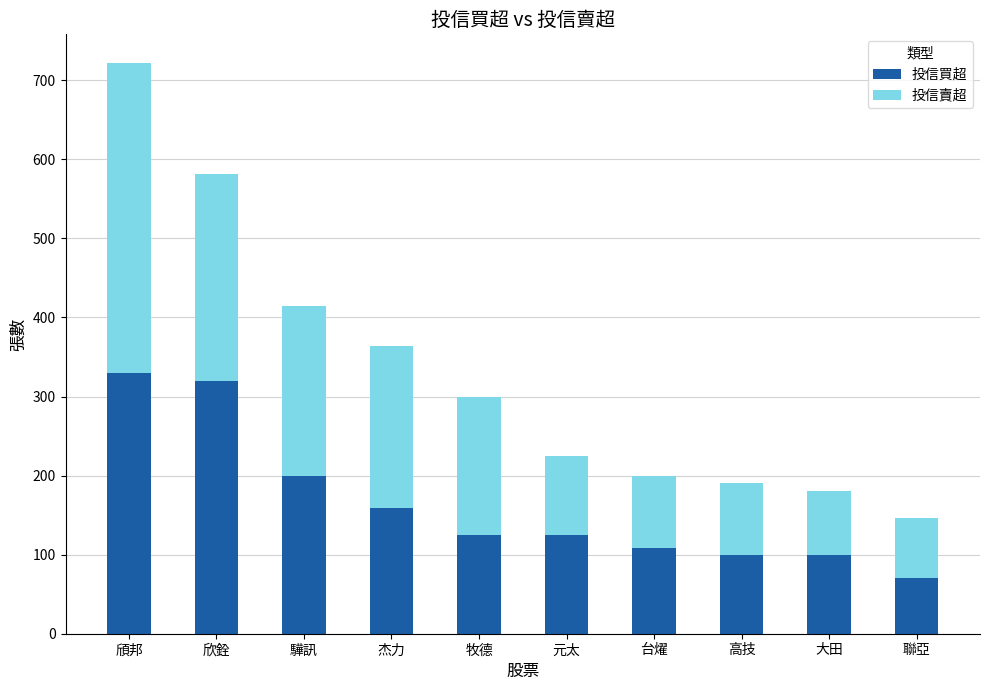

Reading right to left, list the values for the 投信買超 series.

70	100	100	109	125	125	159	200	320	330